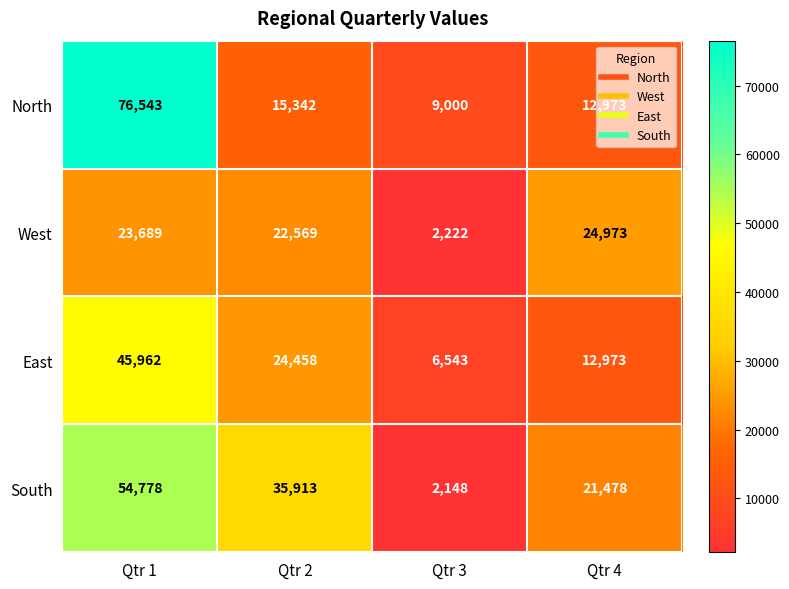

Which label corresponds to the smallest value in the chart?

Qtr 3